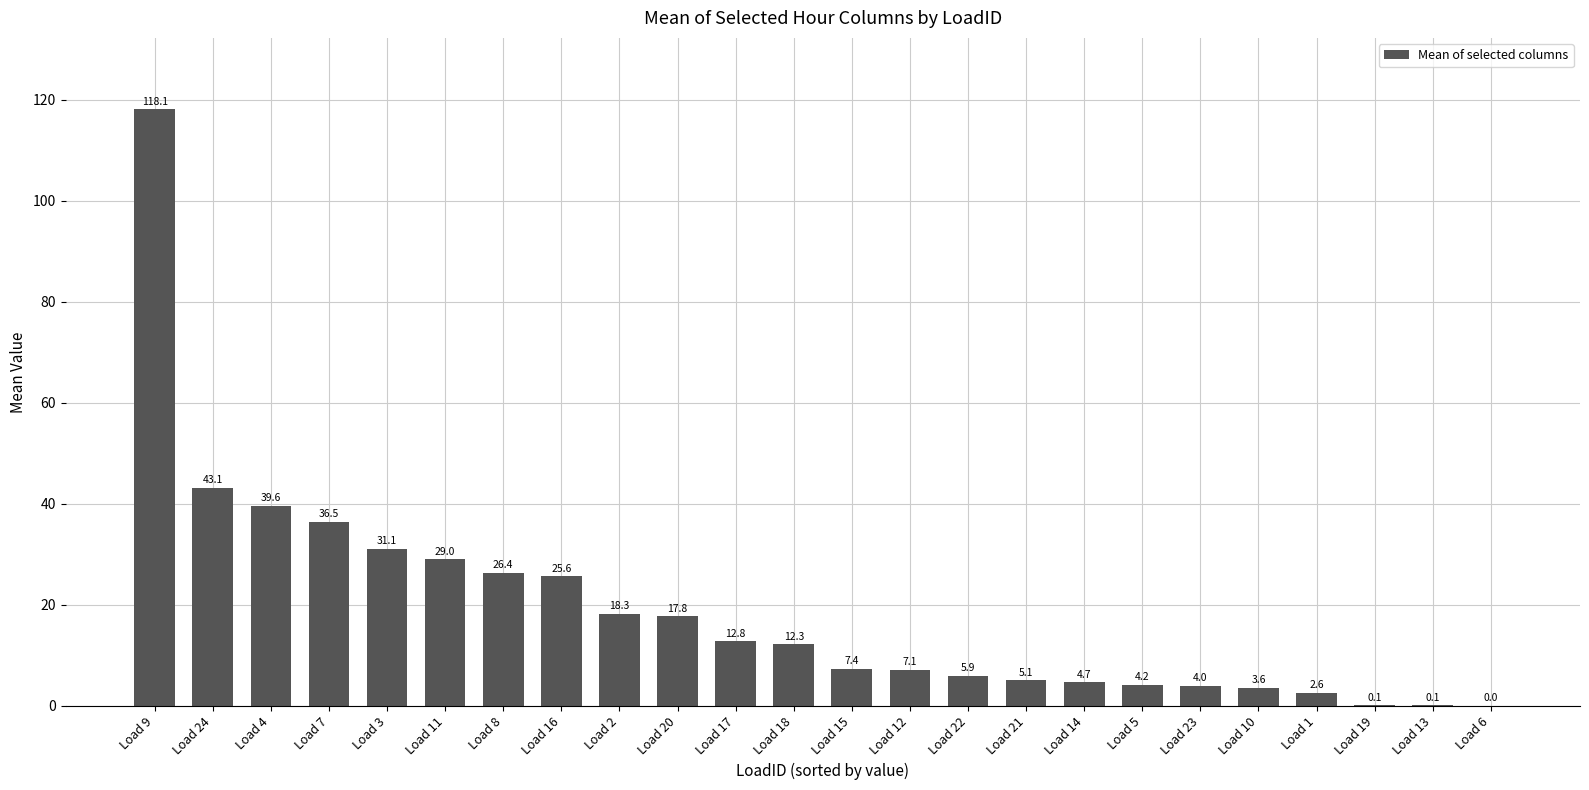

Where does the data first go above 12?

Load 9